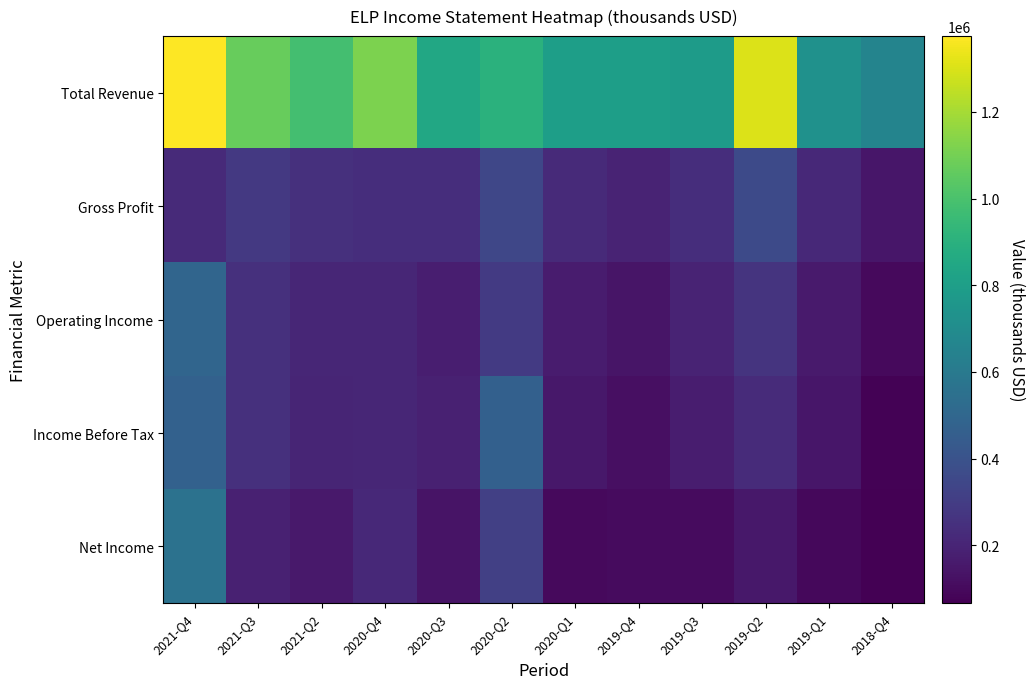

Reading left to right, what are all the values shown in this chart?

Total Revenue: 2021-Q4=1375000	2021-Q3=1069400	2021-Q2=982500	2020-Q4=1114400	2020-Q3=853200	2020-Q2=902900	2020-Q1=801400	2019-Q4=798600	2019-Q3=783900	2019-Q2=1304300	2019-Q1=729100	2018-Q4=654900
Gross Profit: 2021-Q4=221300	2021-Q3=284800	2021-Q2=248800	2020-Q4=237400	2020-Q3=237500	2020-Q2=346700	2020-Q1=220000	2019-Q4=199100	2019-Q3=240100	2019-Q2=362400	2019-Q1=218100	2018-Q4=144700
Operating Income: 2021-Q4=493900	2021-Q3=248200	2021-Q2=206200	2020-Q4=205100	2020-Q3=175000	2020-Q2=291200	2020-Q1=166900	2019-Q4=140800	2019-Q3=195000	2019-Q2=265700	2019-Q1=162700	2018-Q4=100200
Income Before Tax: 2021-Q4=472100	2021-Q3=250100	2021-Q2=202400	2020-Q4=204800	2020-Q3=184200	2020-Q2=469700	2020-Q1=150200	2019-Q4=118400	2019-Q3=171200	2019-Q2=228900	2019-Q1=144300	2018-Q4=75700
Net Income: 2021-Q4=557500	2021-Q3=187200	2021-Q2=154900	2020-Q4=216500	2020-Q3=135100	2020-Q2=316900	2020-Q1=100900	2019-Q4=105500	2019-Q3=107200	2019-Q2=150000	2019-Q1=93200	2018-Q4=66500